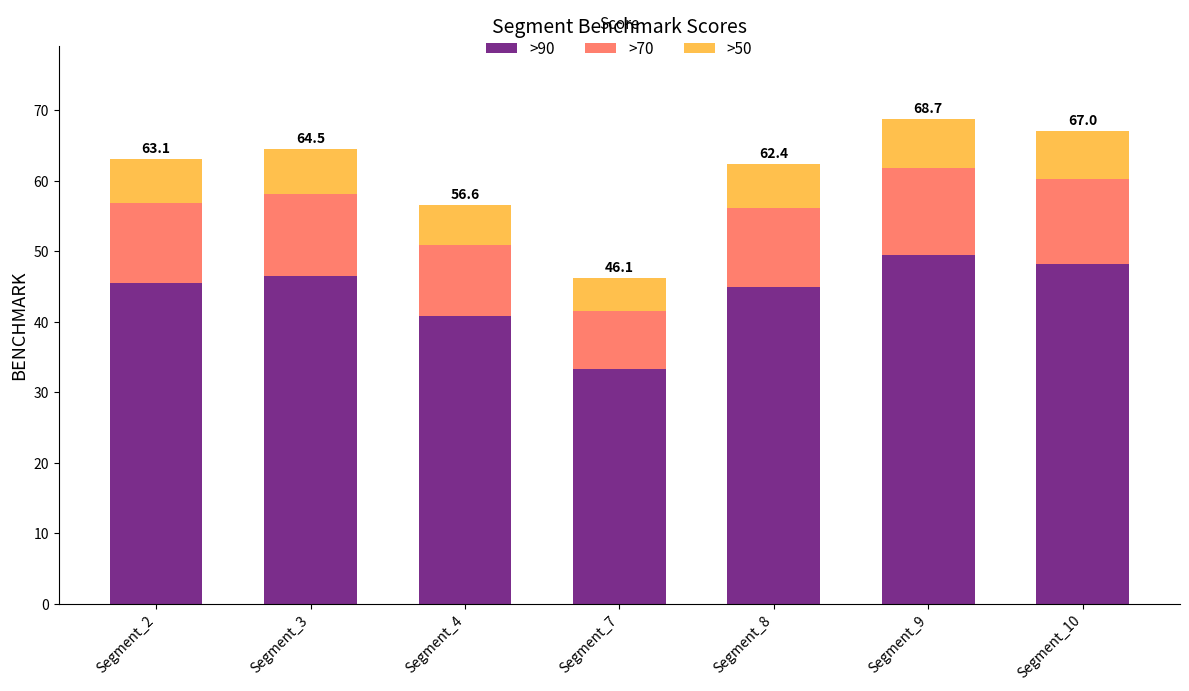

Reading left to right, what are the values for >90?

45.4	46.4	40.7	33.2	44.9	49.5	48.2